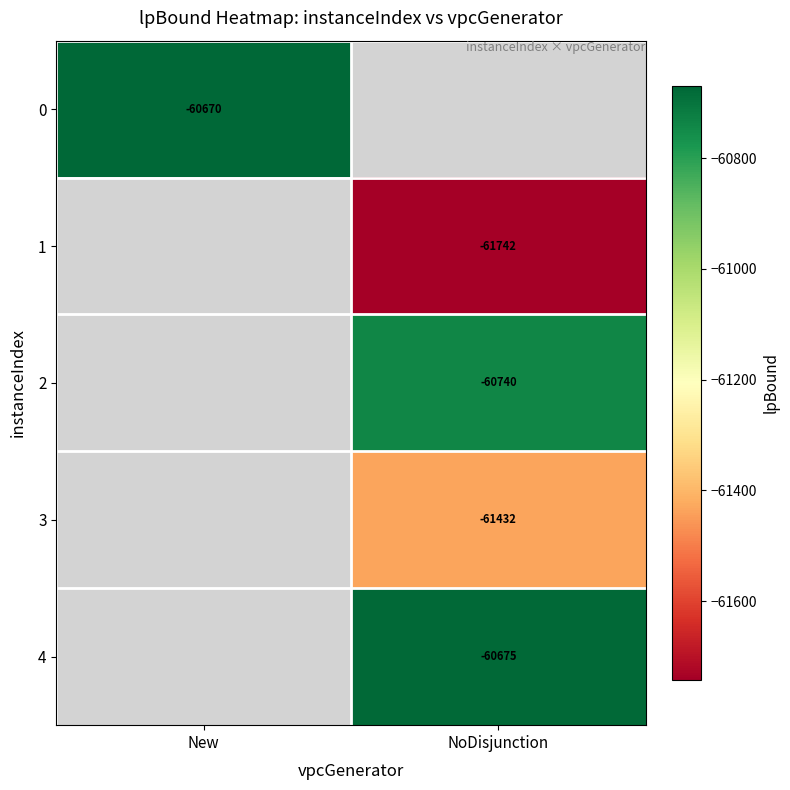

What is the greatest value displayed?

-60670.4